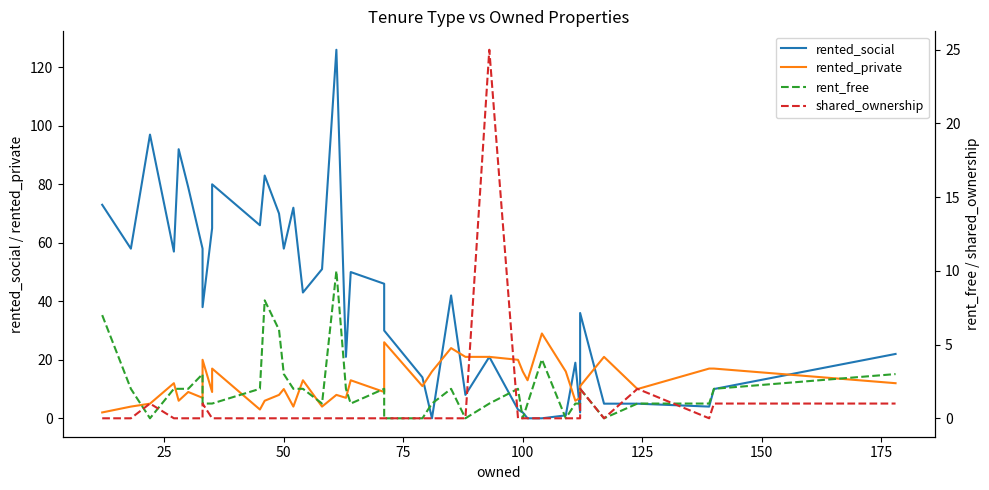

Rank the series by their maximum value, from highest to lowest.

rented_social, rented_private, shared_ownership, rent_free